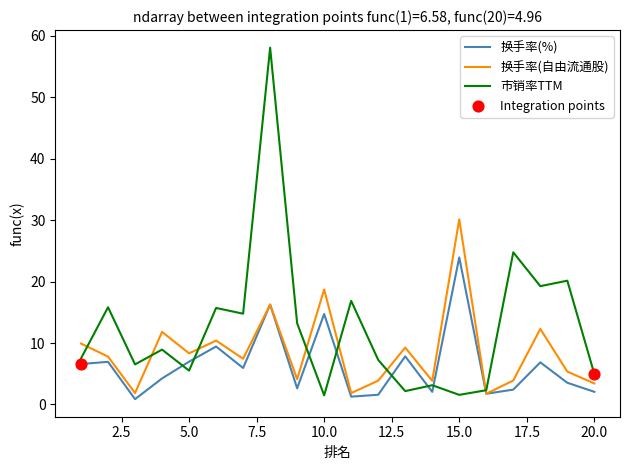

Which series has the largest total across all categories?

市销率TTM